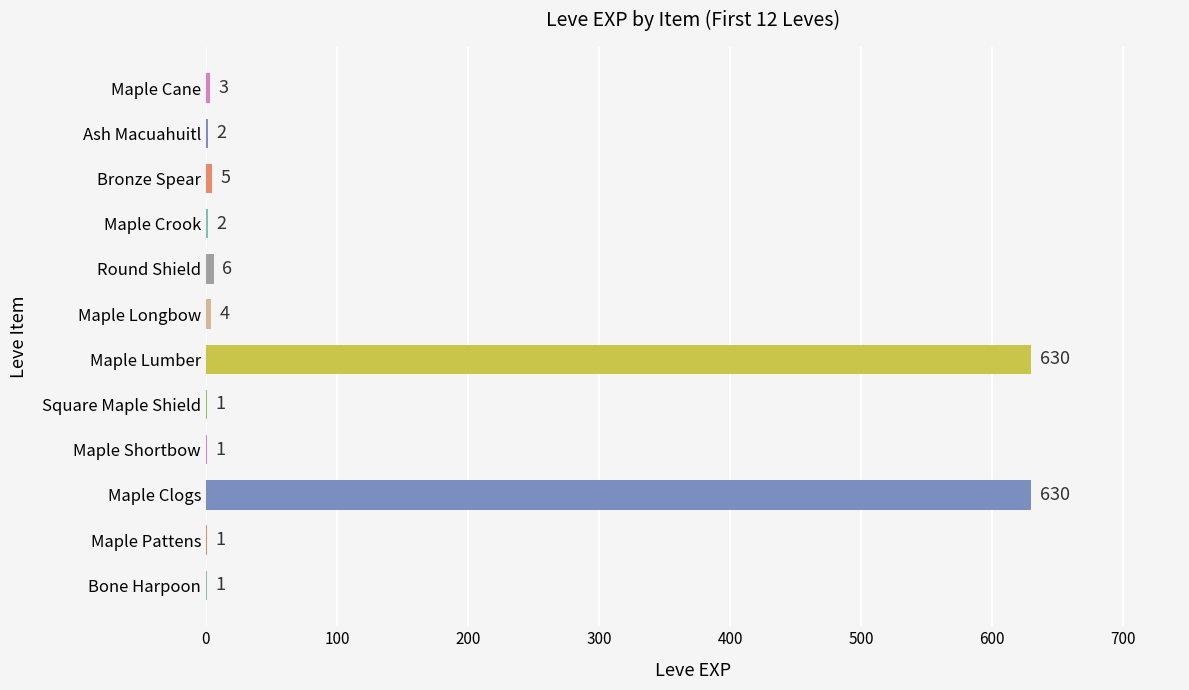

The chart shows a value of 1 at Maple Pattens. True or false?

True